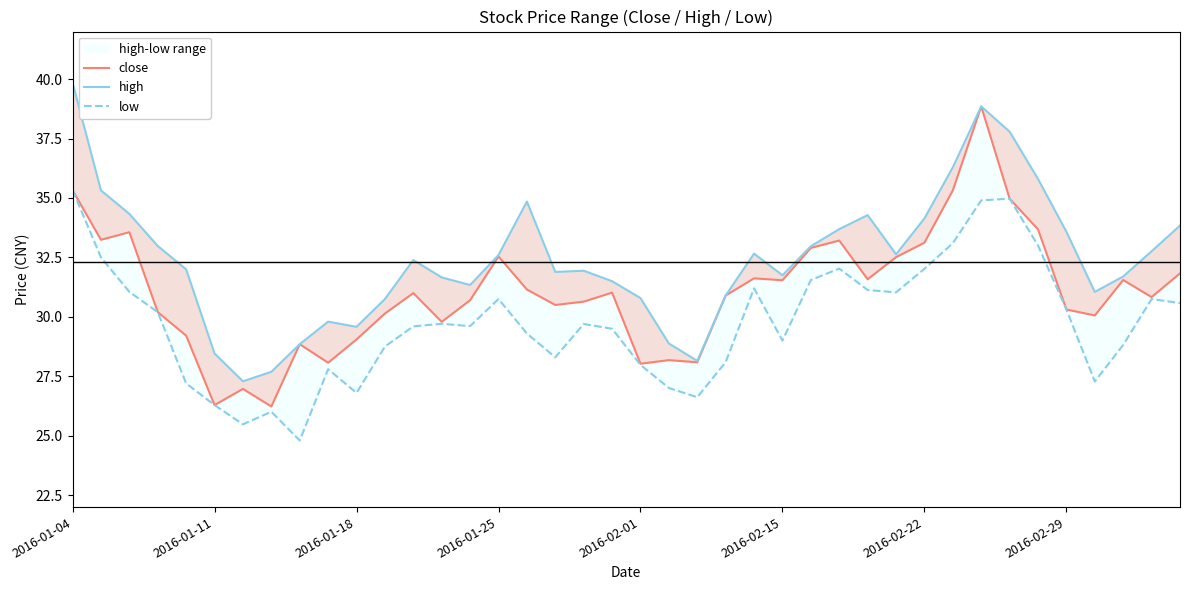

What is the label of the 11th point from the right?

29